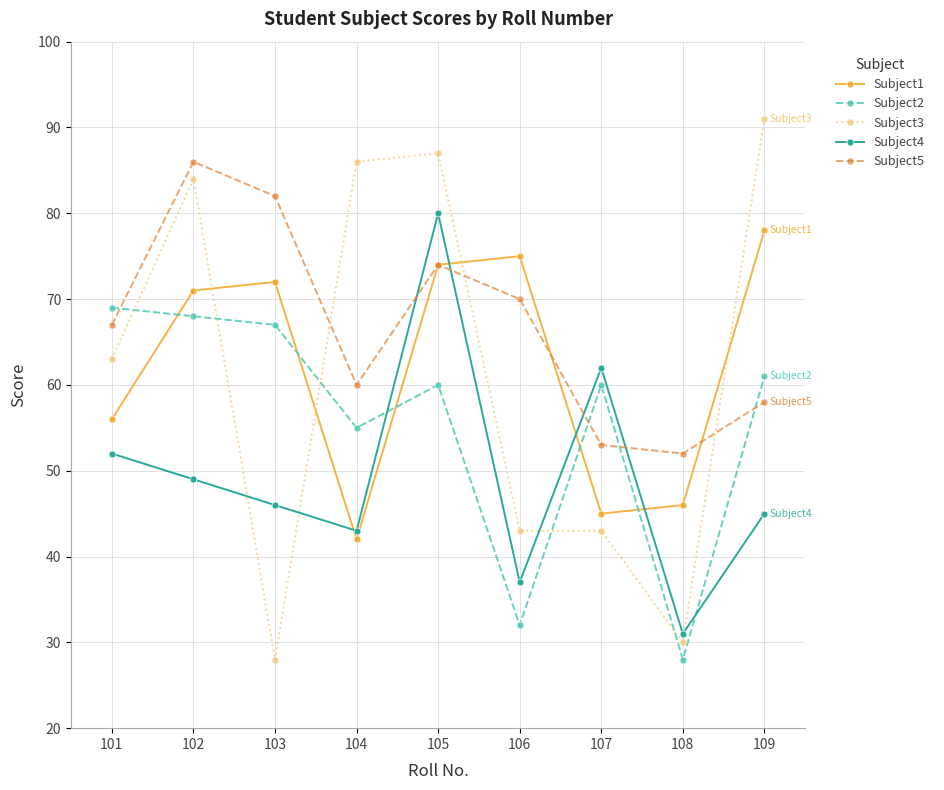

Count the number of categories in the chart.

9